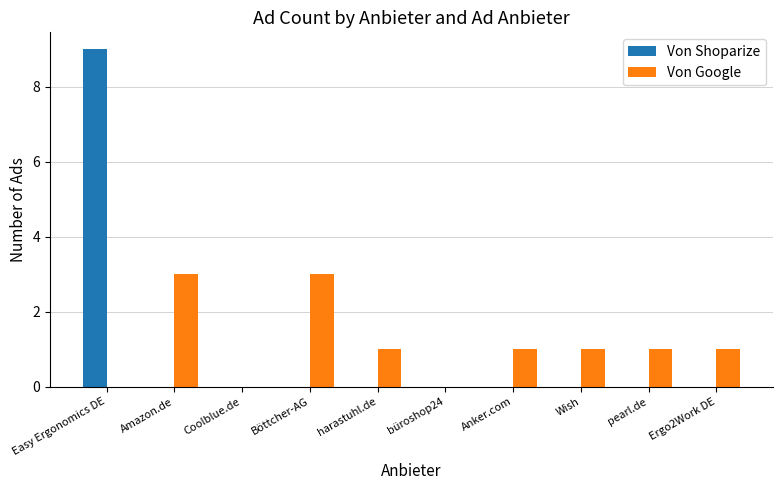

Is the value of Von Shoparize at Coolblue.de greater than the value of Von Google at harastuhl.de?

No